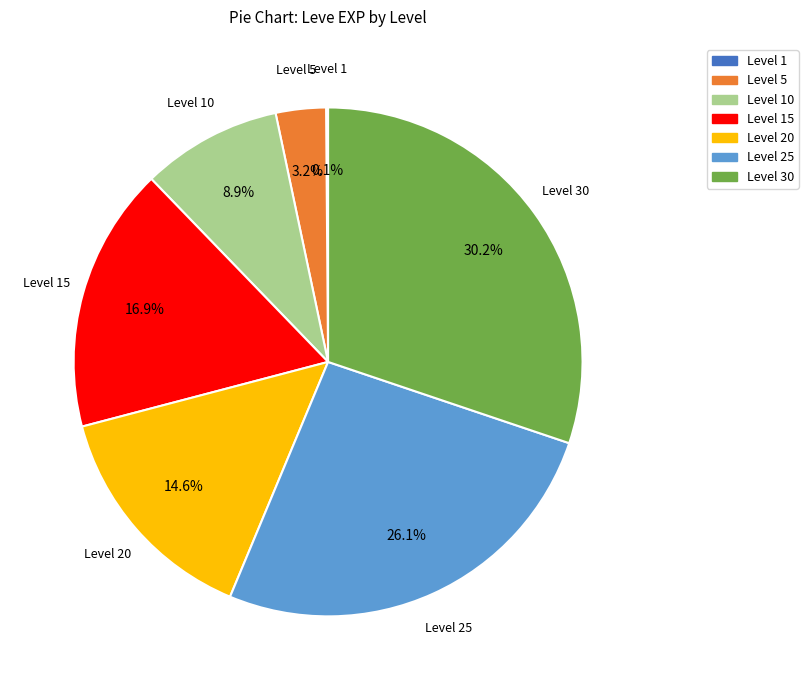

To the nearest percent, what is the difference between the largest and smallest slice percentages?

30%